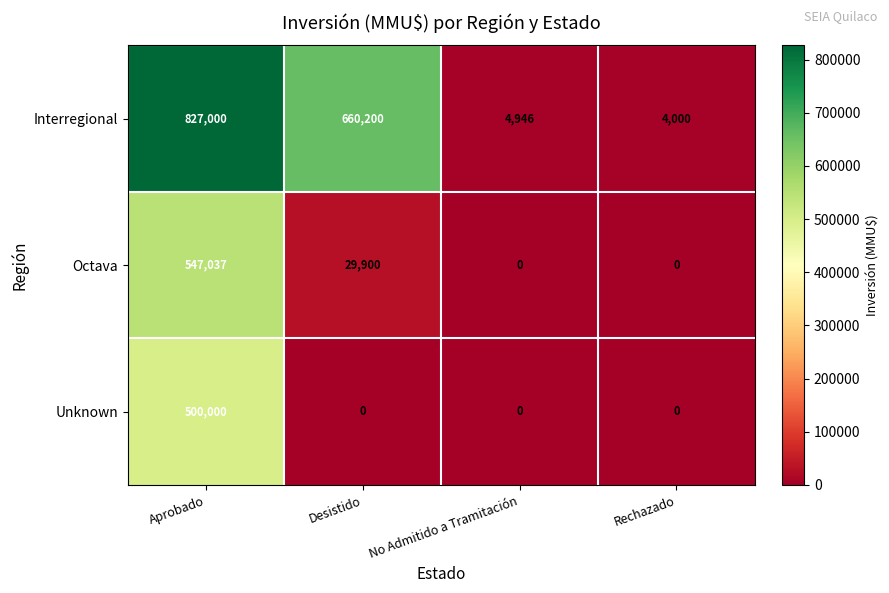

What is the difference between the maximum and minimum values in the Octava series?

547037